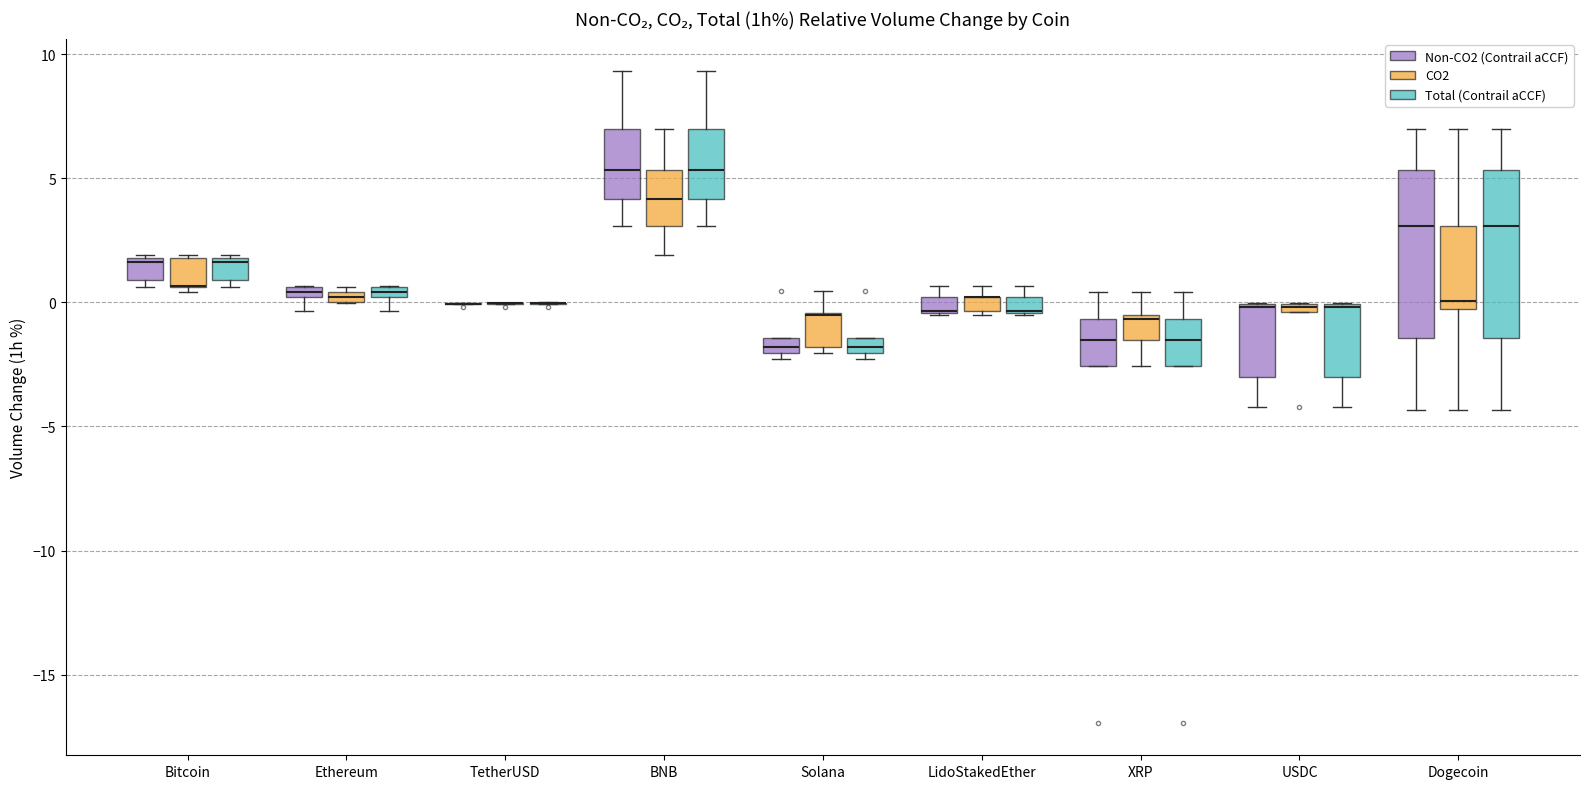

Where does the upper whisker of the box for XRP (Total (Contrail aCCF)) end on the y-axis? The values are not printed on the chart, so give them approximately, as read against the axis.

0.5